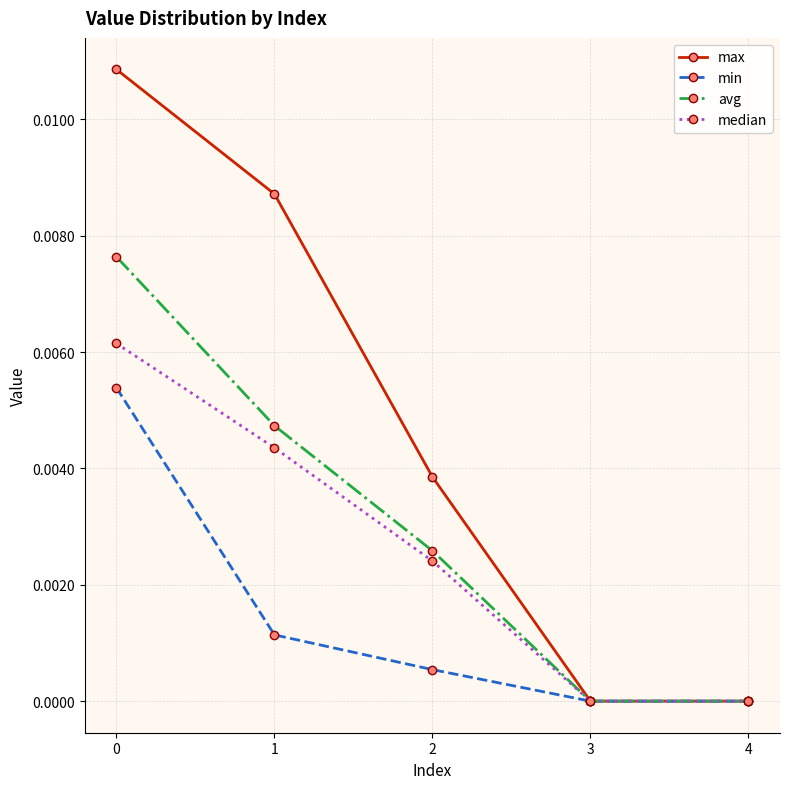

How many series are shown in this chart?

4